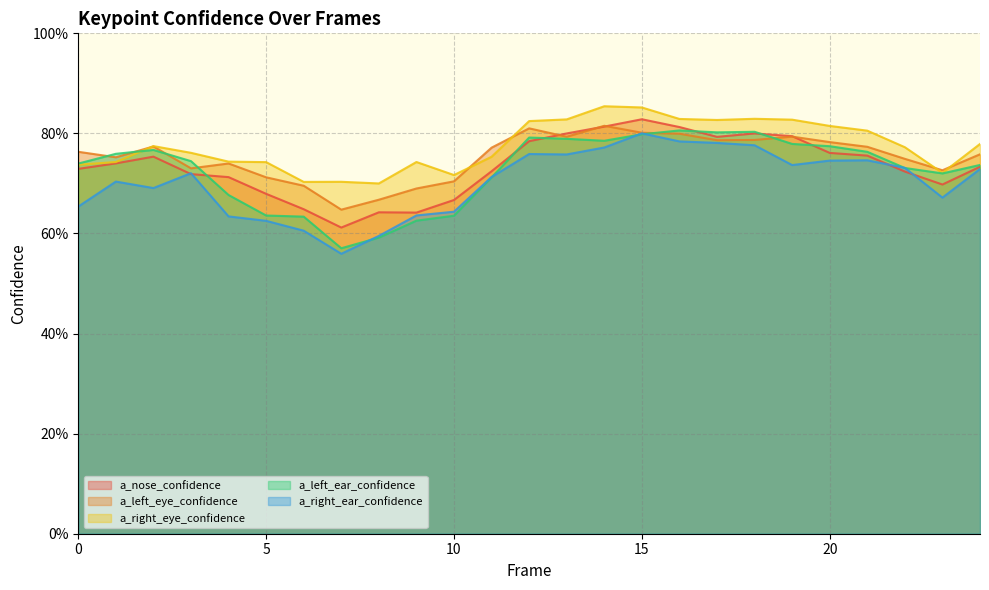

True or false: a_left_ear_confidence has more than 2 interior local peaks.

True